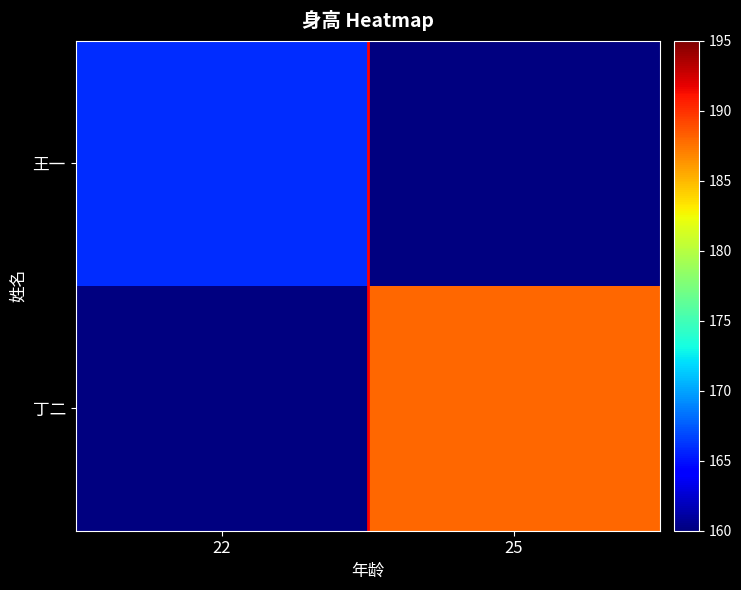

At 22, list the series in order from largest to smallest.

王一, 丁二